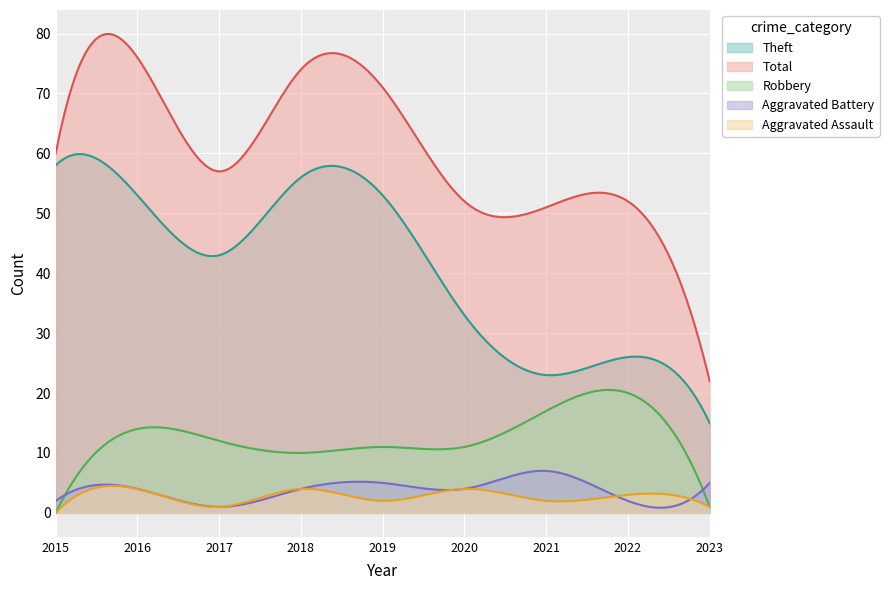

The value of Robbery at 2021 is 28. True or false?

False